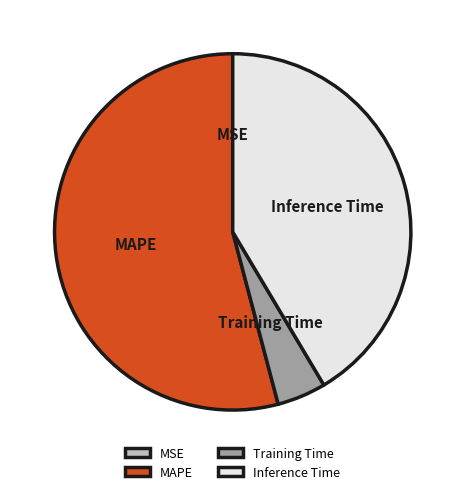

Which category has the biggest portion of the pie?

MAPE